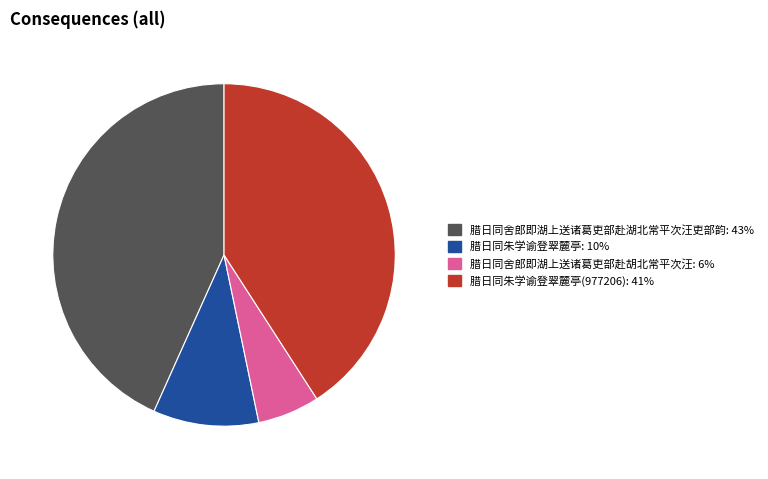

Does any single category account for the majority?

No